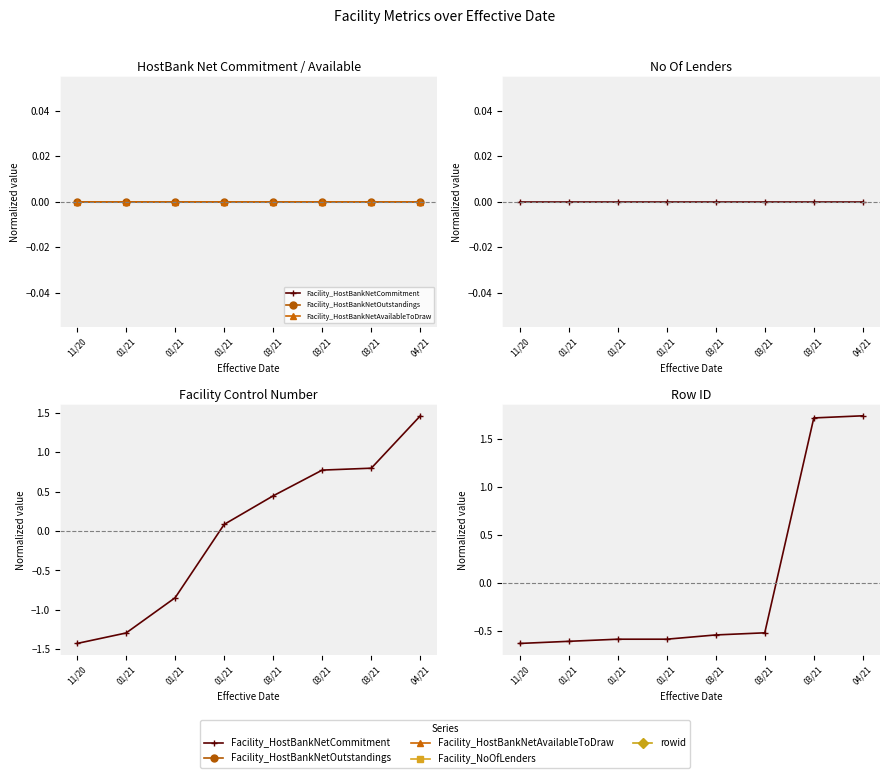

True or false: rowid has more than 2 interior local peaks.

False